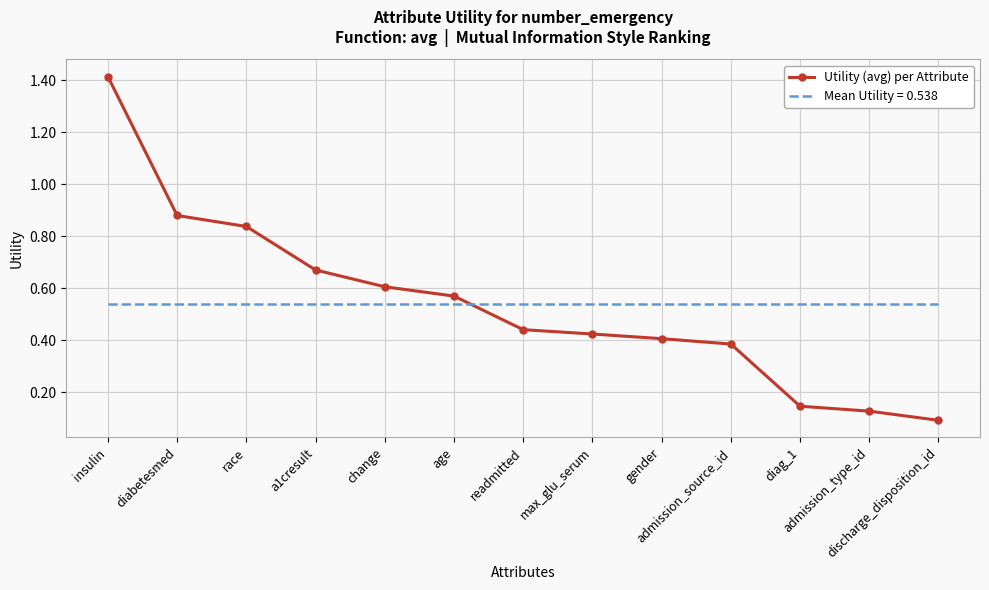

Which label corresponds to the largest value in the chart?

insulin